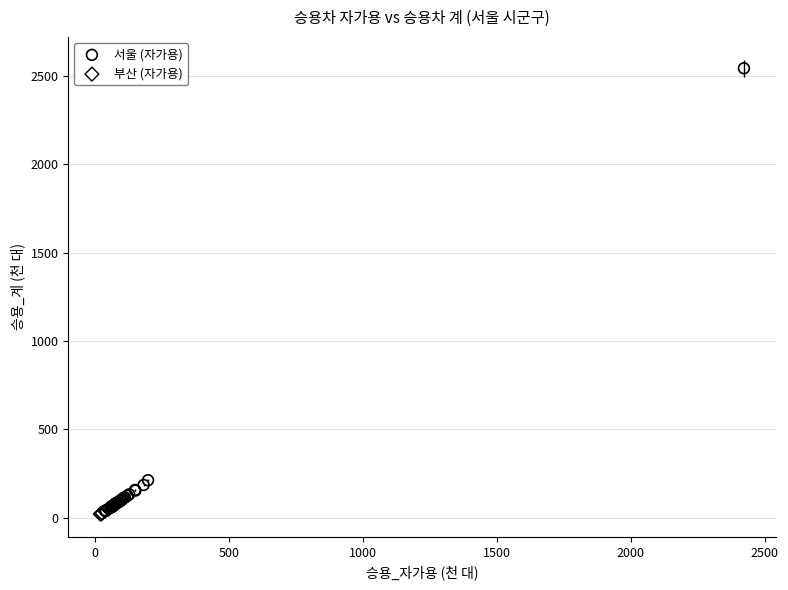

Which series has the largest Y range (max minus min)?

서울 (자가용)